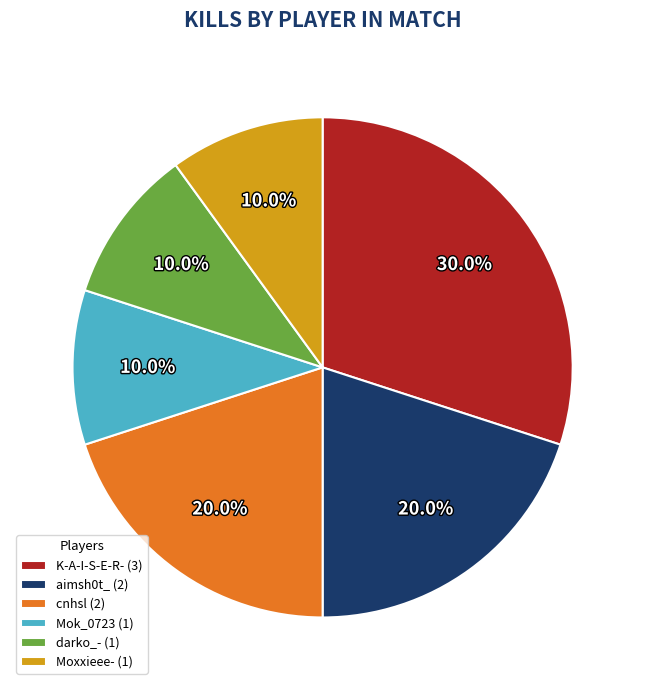

What is the ratio of the value at Mok_0723 to the value at cnhsl?

0.5